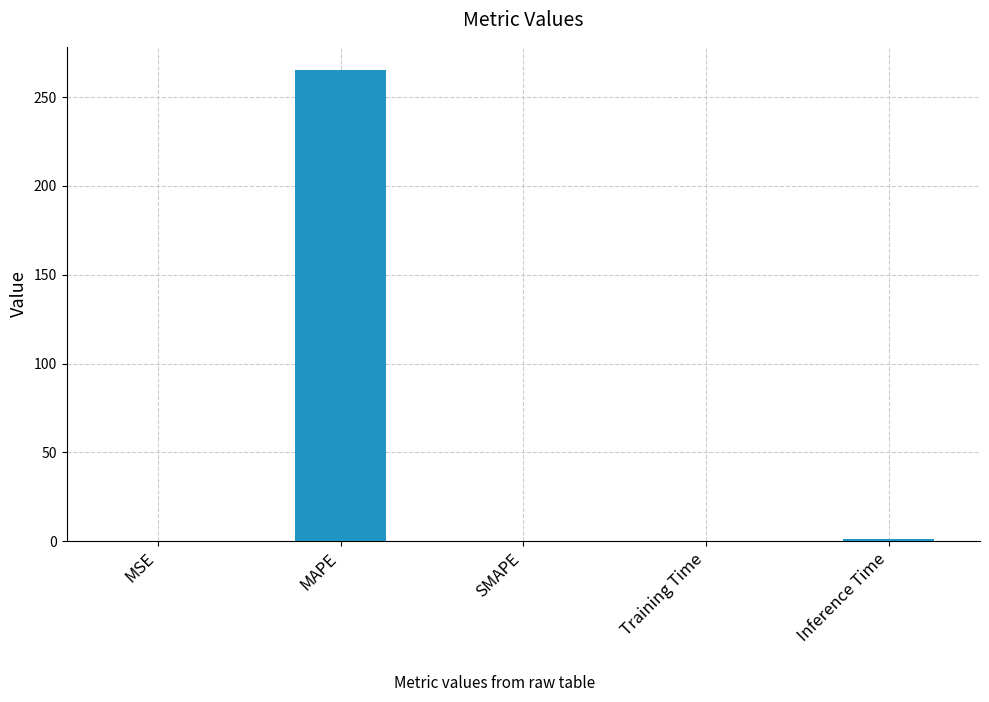

Which label corresponds to the largest value in the chart?

MAPE